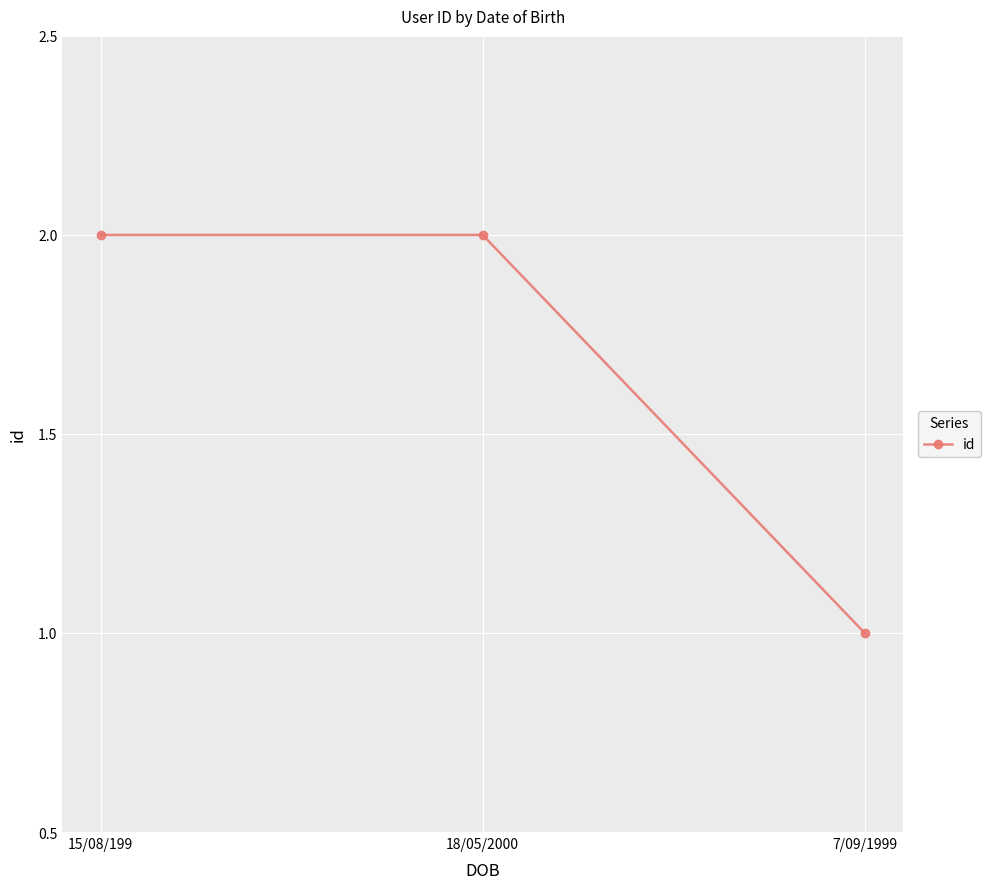

Count the values in the range 1 to 2.

3